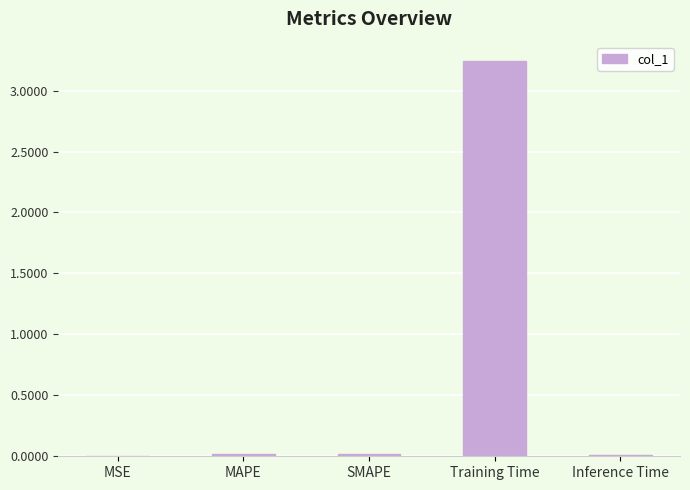

What is the sum of all values?

3.3